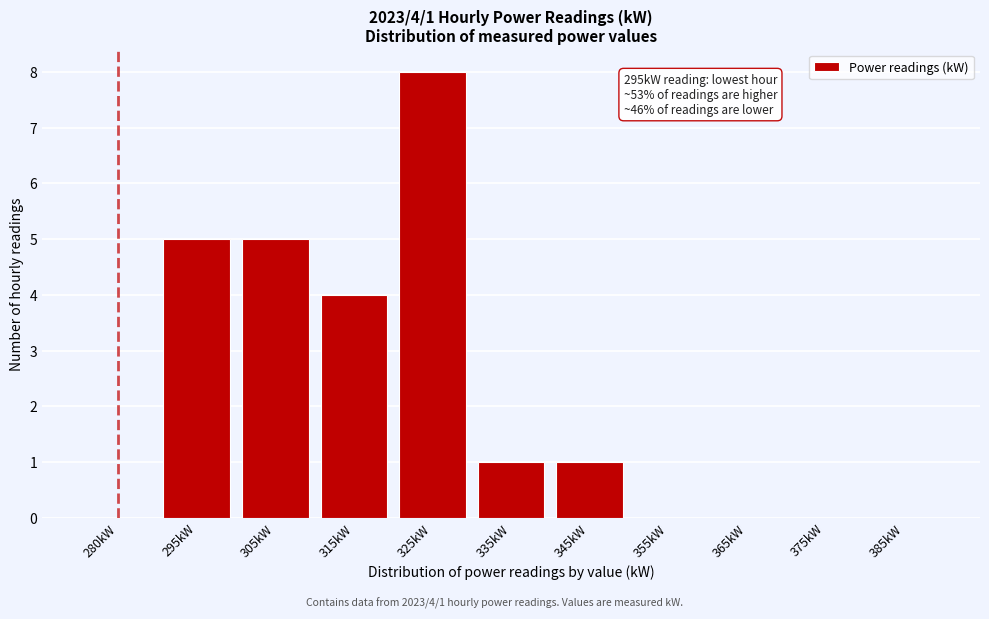

Reading right to left, what are all the values shown in this chart?

385kW=0	375kW=0	365kW=0	355kW=0	345kW=1	335kW=1	325kW=8	315kW=4	305kW=5	295kW=5	280kW=0